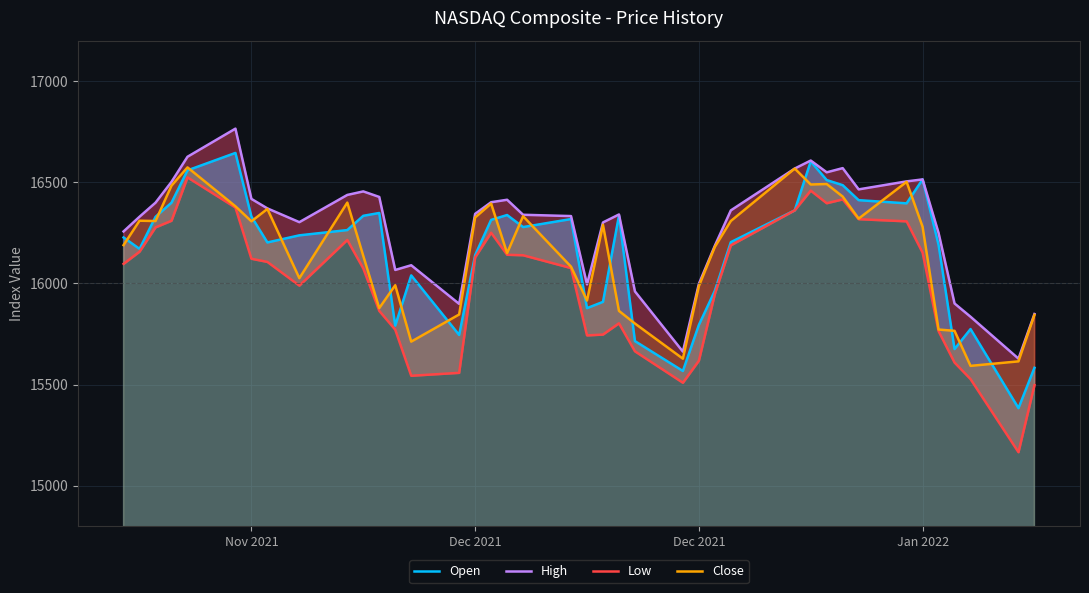

True or false: Close and Low cross at least once.

False